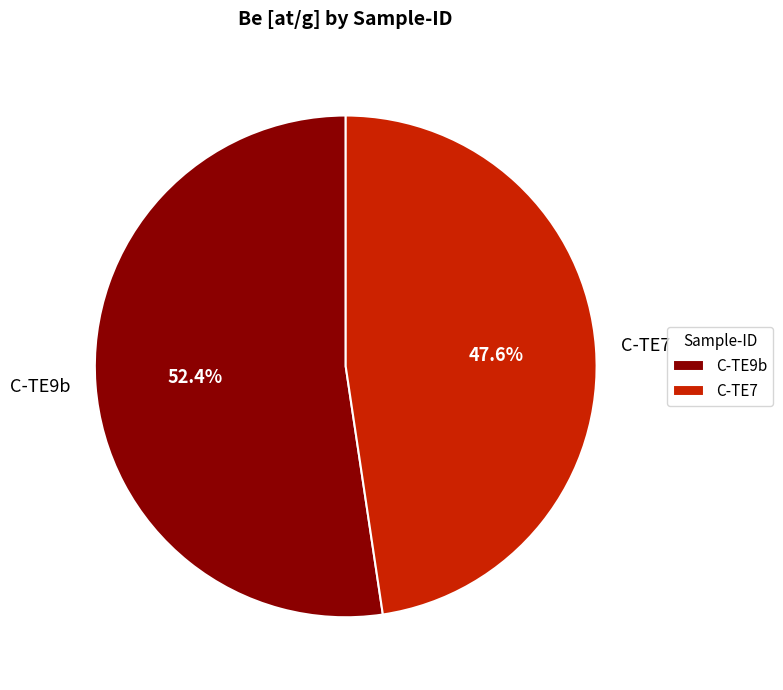

Which has a higher value, C-TE9b or C-TE7?

C-TE9b